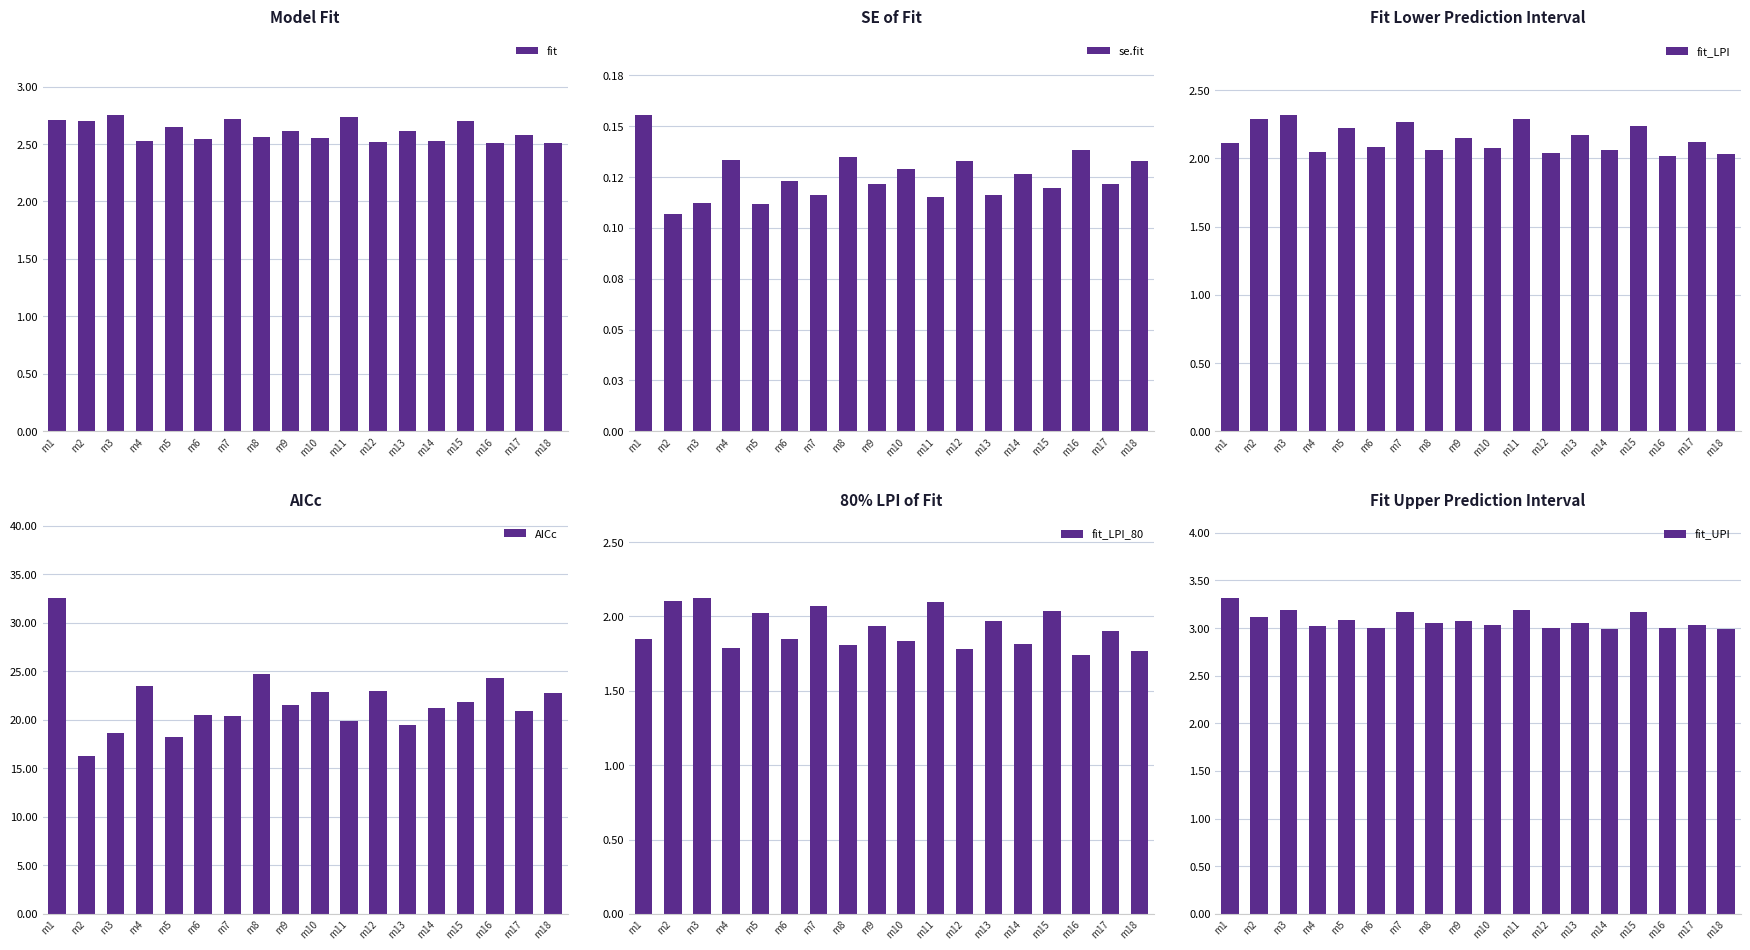

Reading left to right, what are all the values shown in this chart?

fit: 2.7	2.7	2.7	2.5	2.7	2.5	2.7	2.6	2.6	2.6	2.7	2.5	2.6	2.5	2.7	2.5	2.6	2.5
se.fit: 0.2	0.1	0.1	0.1	0.1	0.1	0.1	0.1	0.1	0.1	0.1	0.1	0.1	0.1	0.1	0.1	0.1	0.1
fit_LPI: 2.1	2.3	2.3	2.0	2.2	2.1	2.3	2.1	2.1	2.1	2.3	2.0	2.2	2.1	2.2	2.0	2.1	2.0
AICc: 32.6	16.3	18.6	23.5	18.2	20.5	20.4	24.7	21.5	22.8	19.9	23.0	19.4	21.2	21.8	24.3	20.9	22.7
fit_LPI_80: 1.9	2.1	2.1	1.8	2.0	1.9	2.1	1.8	1.9	1.8	2.1	1.8	2.0	1.8	2.0	1.7	1.9	1.8
fit_UPI: 3.3	3.1	3.2	3.0	3.1	3.0	3.2	3.1	3.1	3.0	3.2	3.0	3.1	3.0	3.2	3.0	3.0	3.0